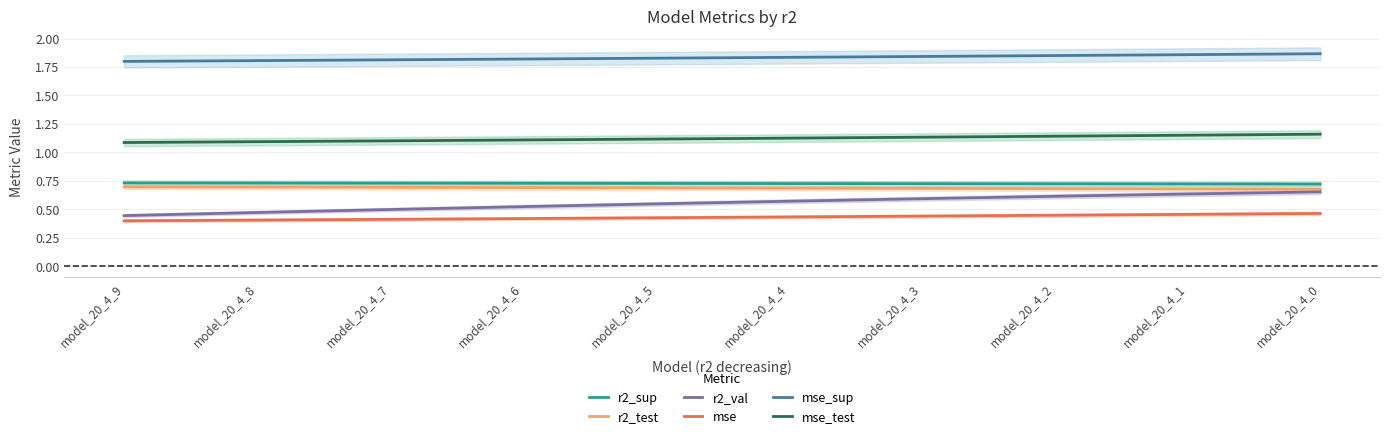

Count the mse_test values in the range 1 to 2.

10